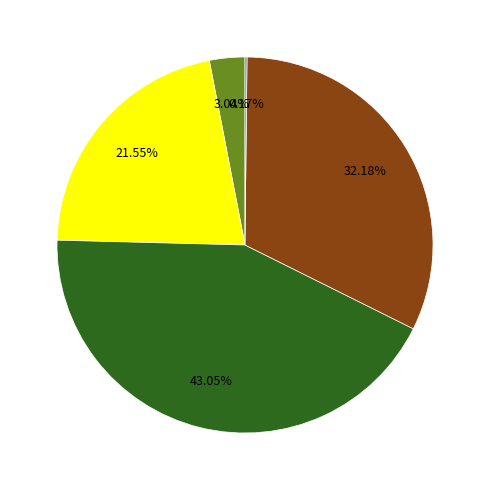

Is there any slice that represents more than half of the pie?

No